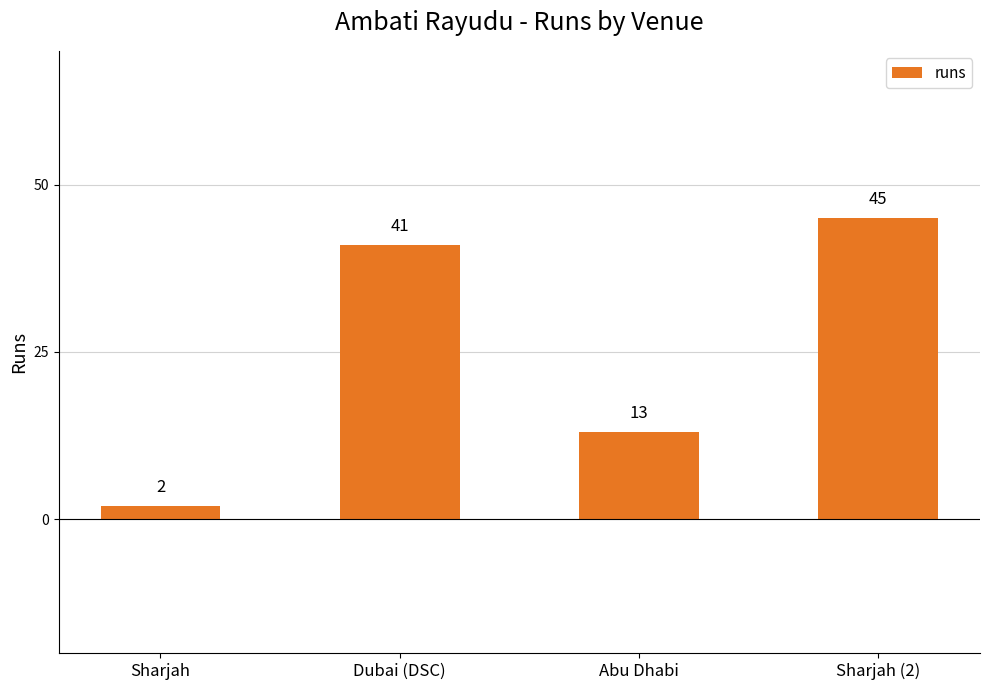

Reading left to right, extract all data points from this chart.

2	41	13	45